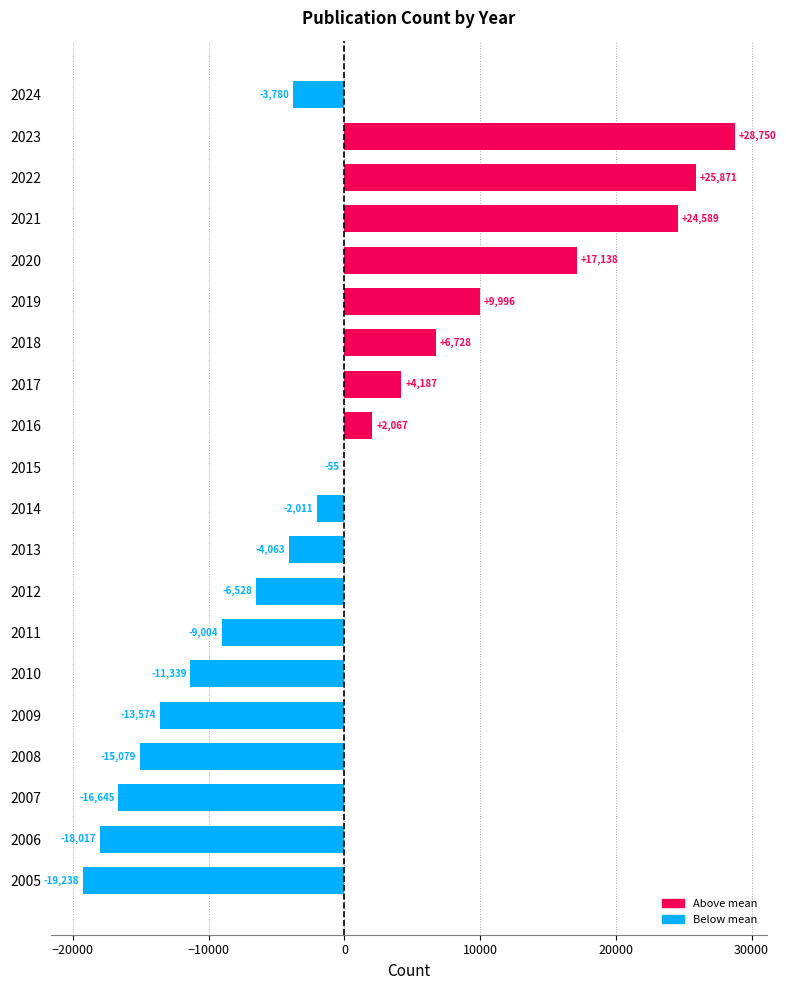

What is the maximum value shown in the chart?

28751.0